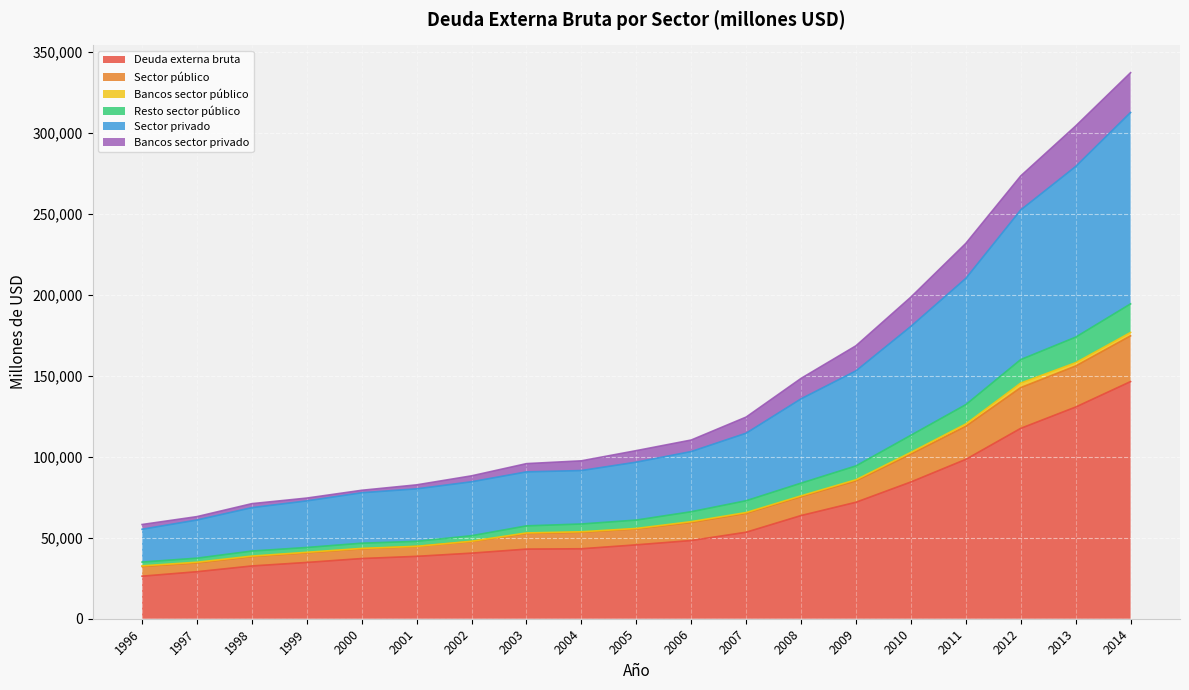

Does the chart display data point markers on the line(s)?

No